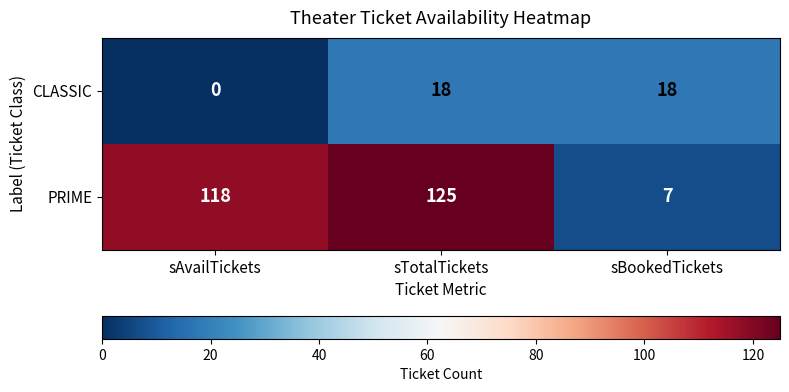

Is it true that PRIME equals 125 at sTotalTickets?

True